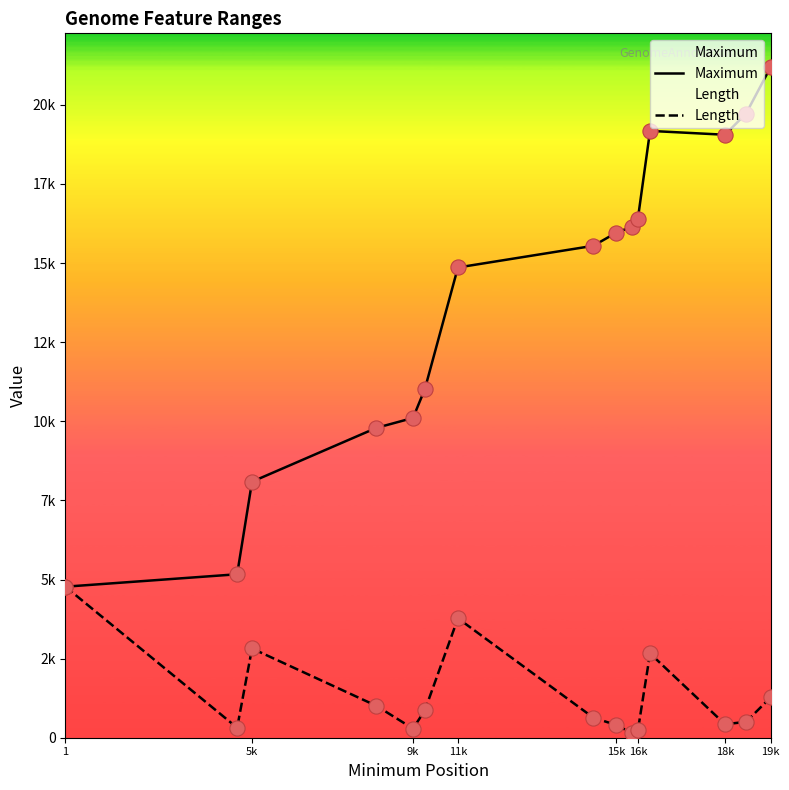

At how many categories does at least one series exceed 15362?

8